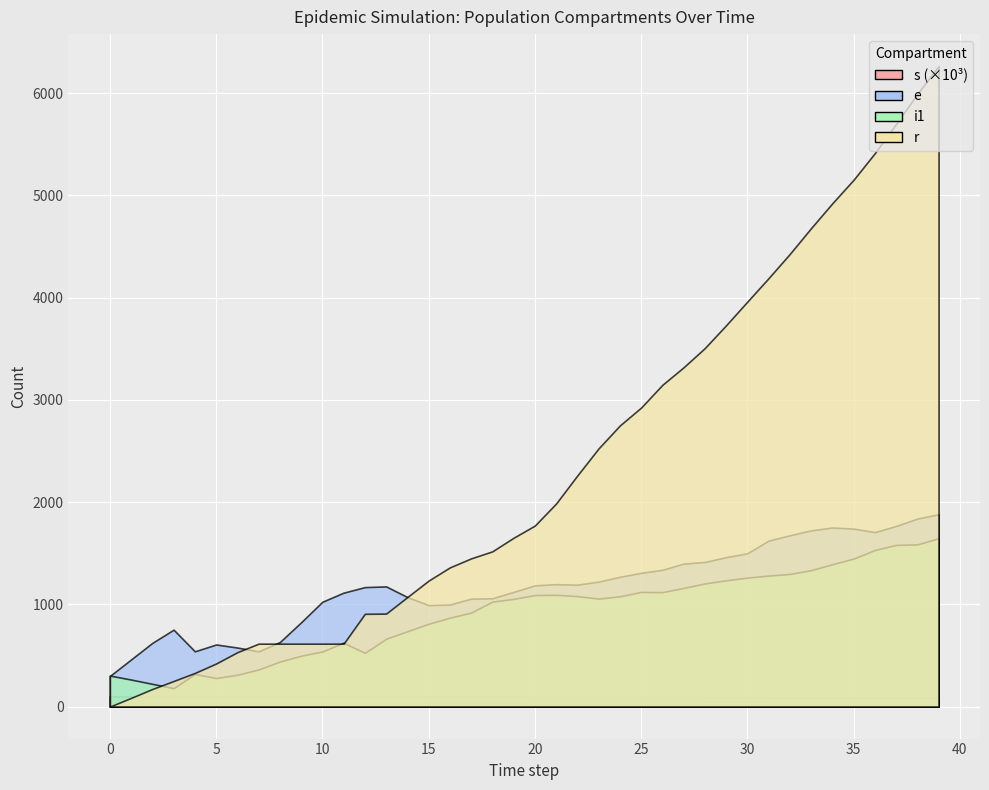

True or false: s and e cross at least once.

False